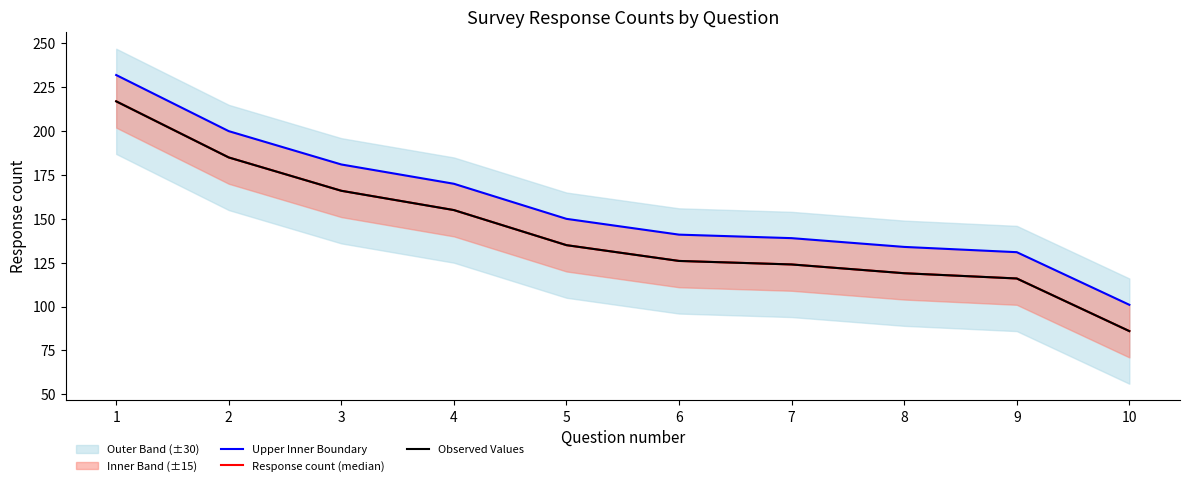

What is the difference between the Observed Values values at 10 and 8?

33